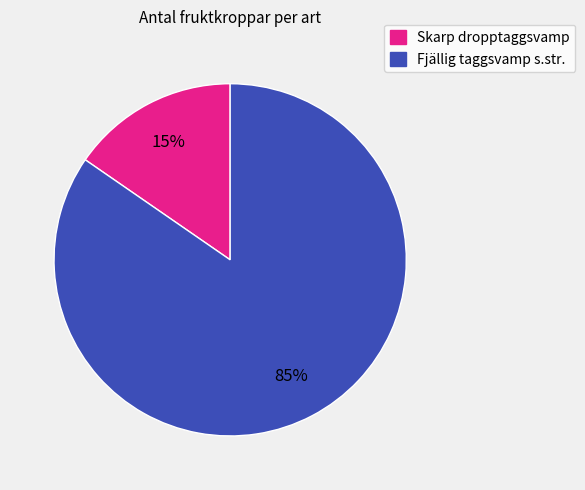

Is the sum of Fjällig taggsvamp s.str. and Skarp dropptaggsvamp greater than half?

Yes